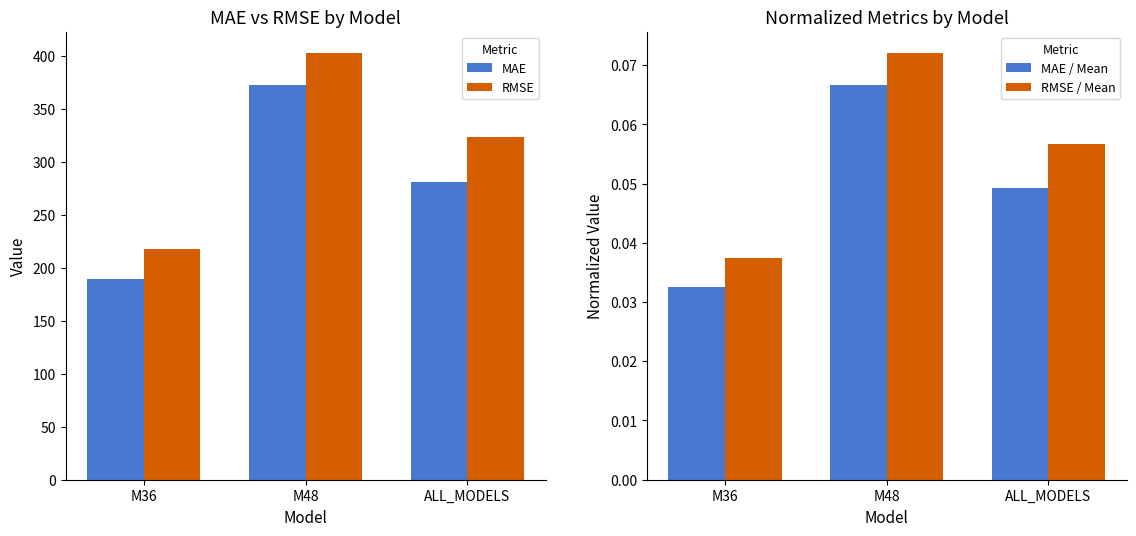

How many bars are there in total?

12